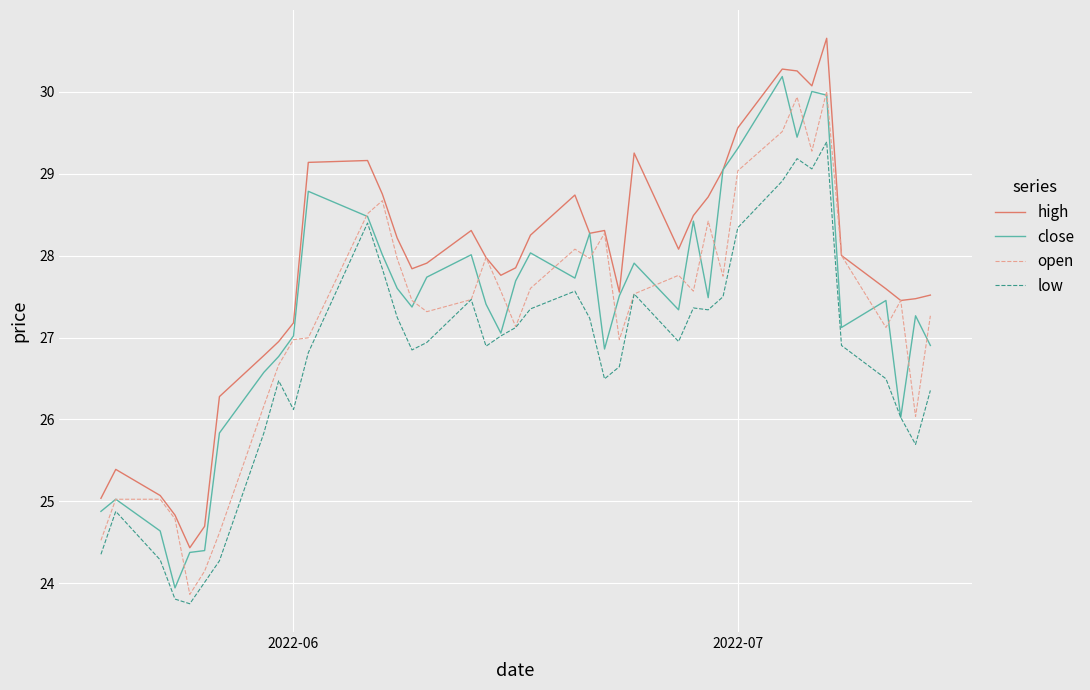

True or false: low and high cross at least once.

False